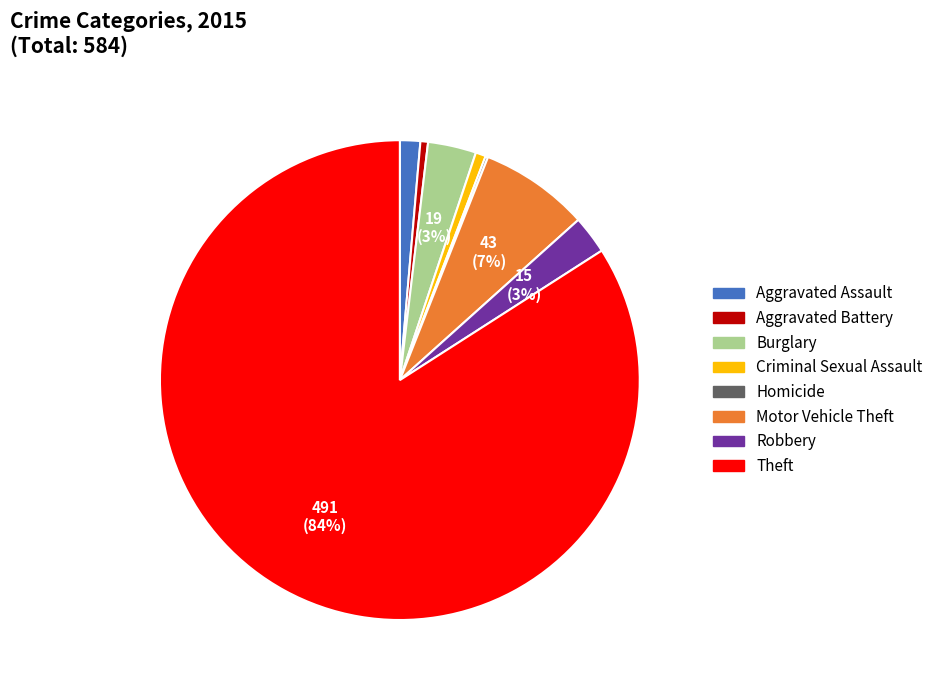

To the nearest percent, what is the combined percentage of Aggravated Battery and Motor Vehicle Theft?

8%